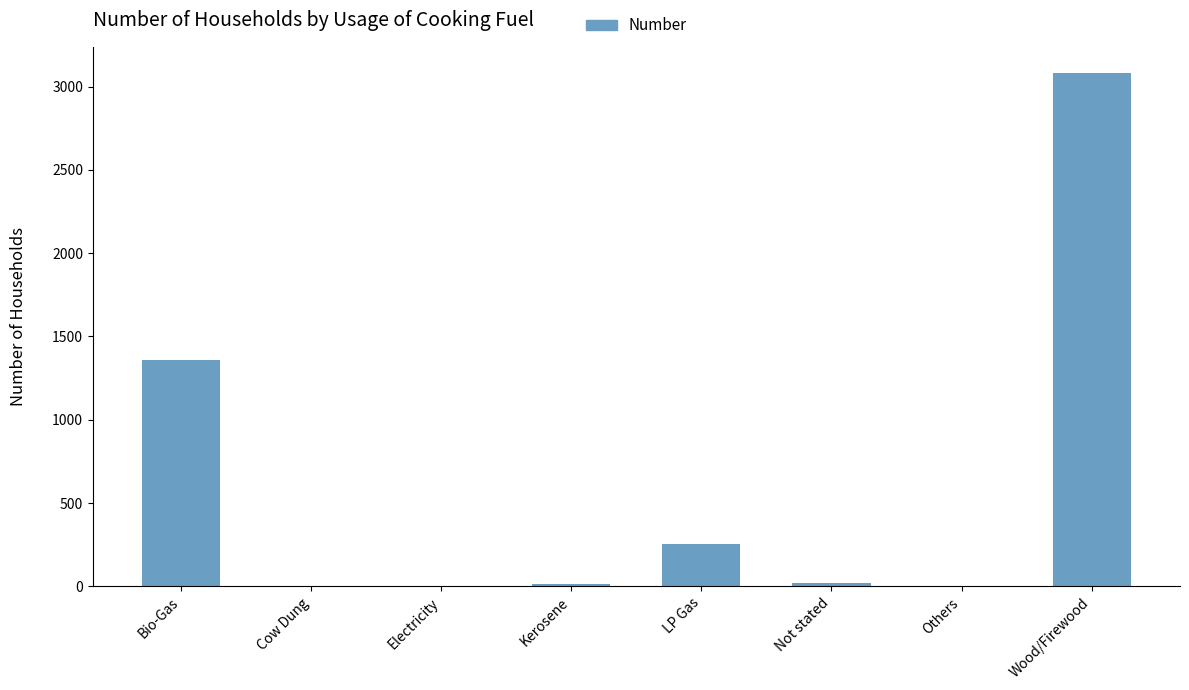

At which label is the value closest to 1543?

Bio-Gas